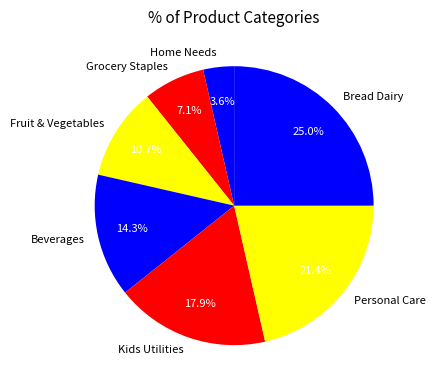

To the nearest percent, what is the difference between the largest and smallest slice percentages?

21%